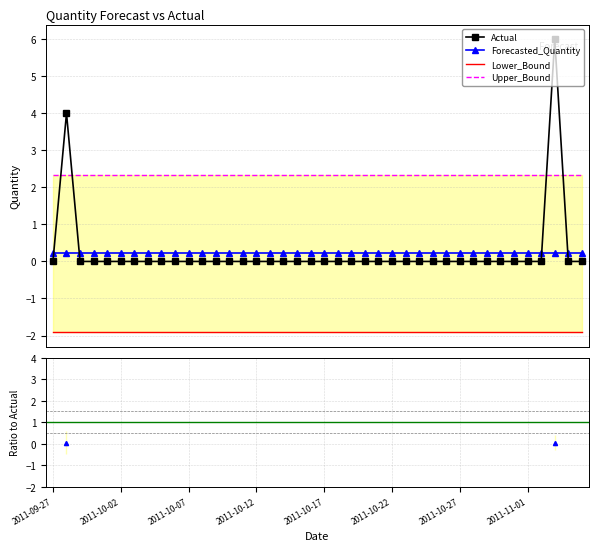

How many categories are shown in the chart?

40